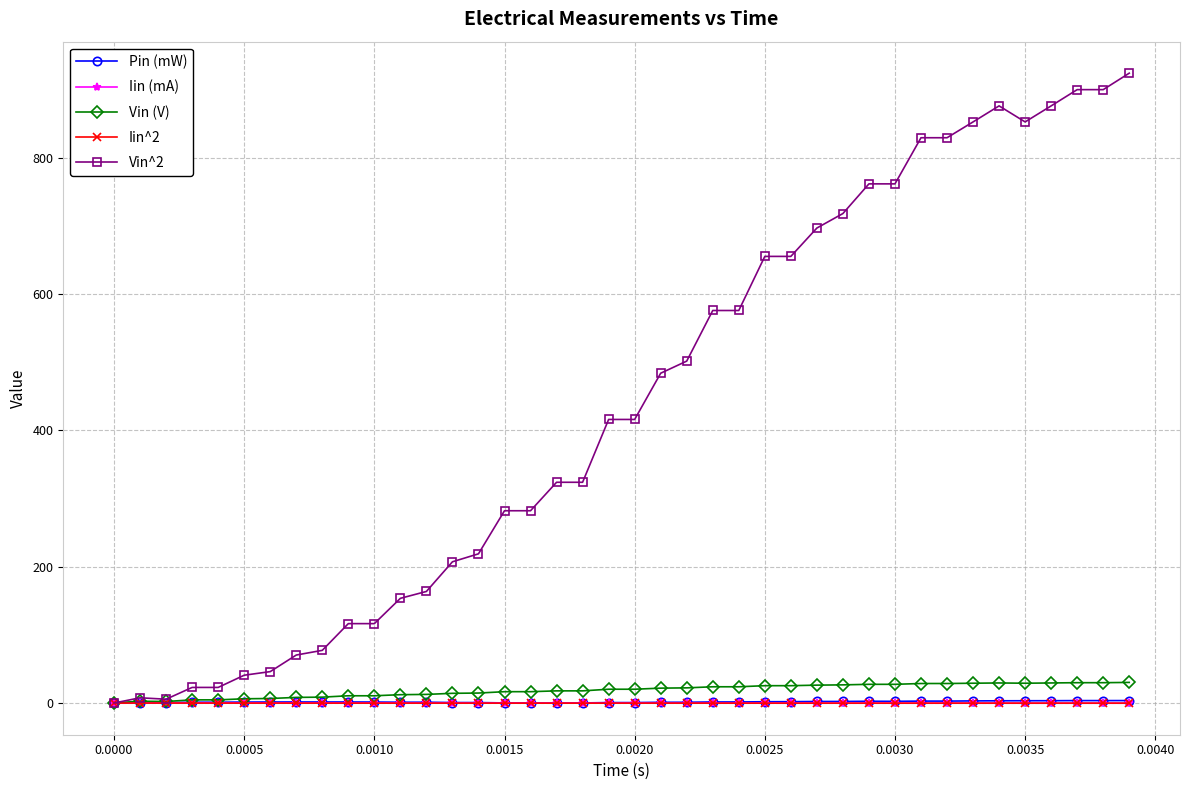

At how many categories does at least one series exceed 708?

12